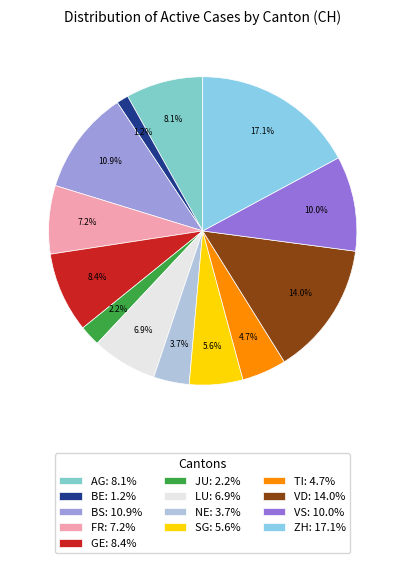

To the nearest percent, what portion does NE represent?

4%